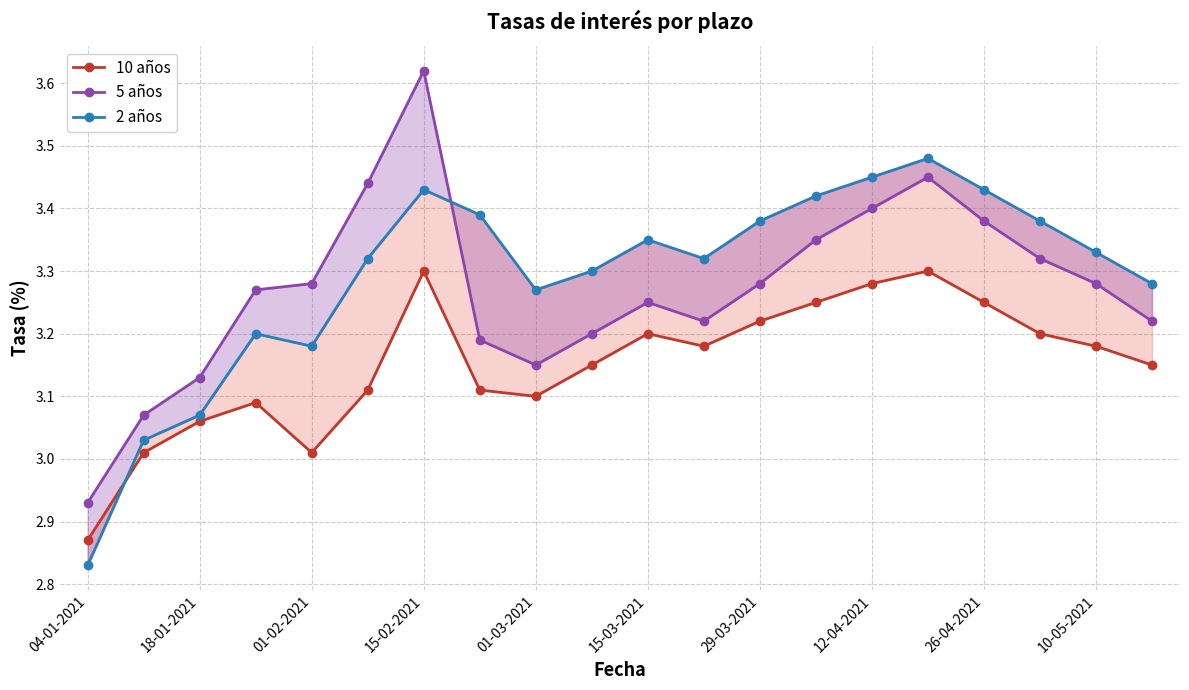

Which series has the largest range (max minus min)?

5 años